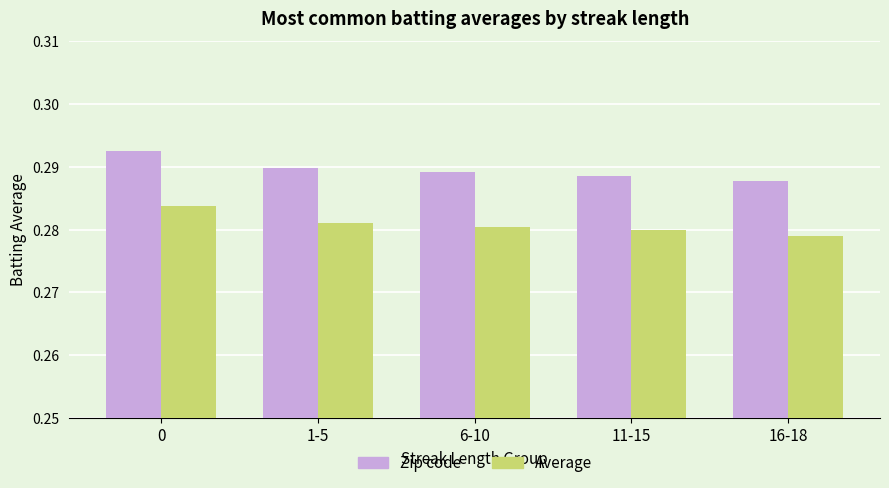

Is the value of Zip code at 11-15 greater than the value of Average at 6-10?

Yes